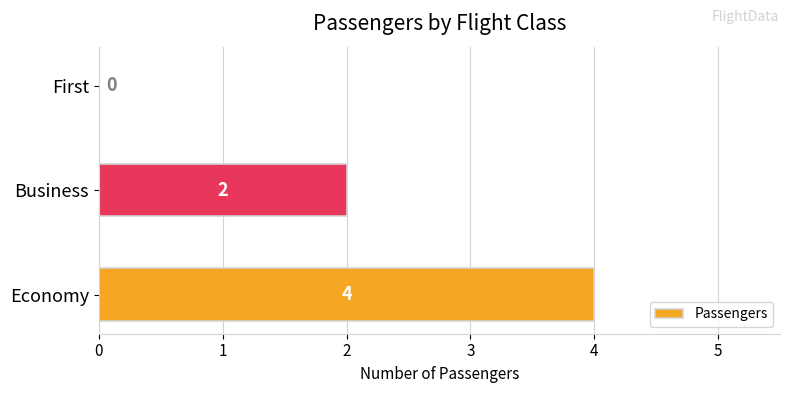

What is the change in value from Economy to First?

-4